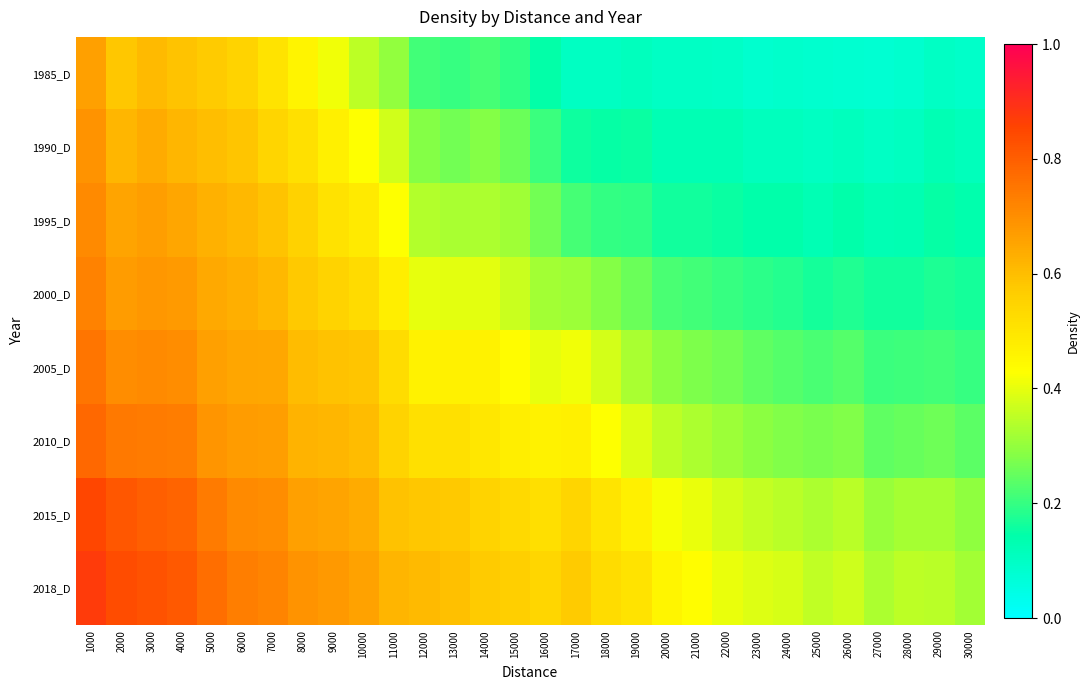

What is the spread (max minus min) of values at 13000?

0.4